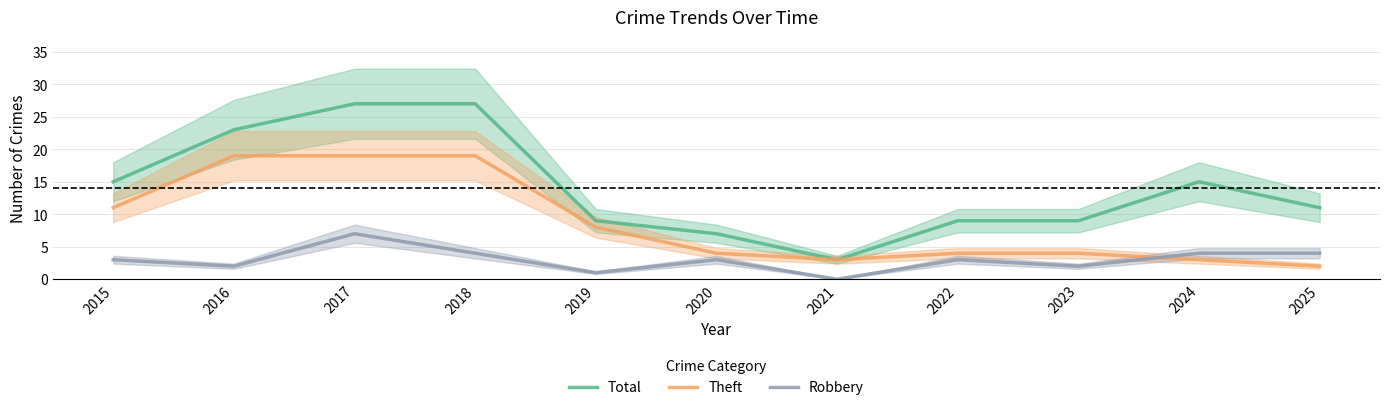

The Theft series shows 33 at 2018. True or false?

False